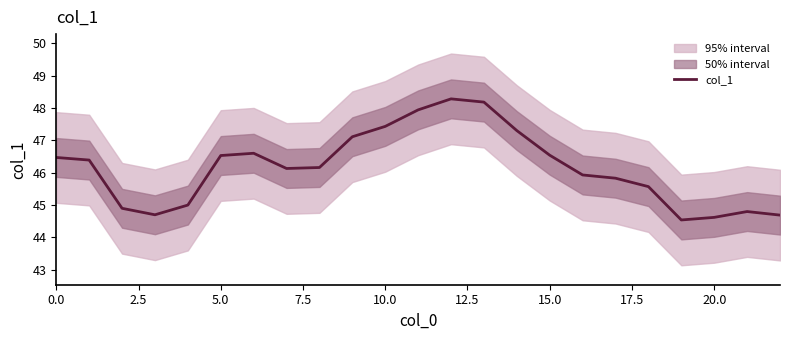

What is the highest value of the col_1 series?

48.3